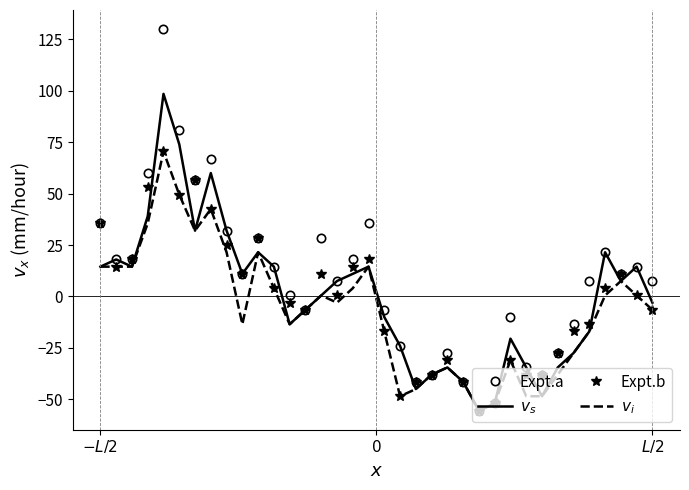

What is the minimum value shown in the chart?

-55.5